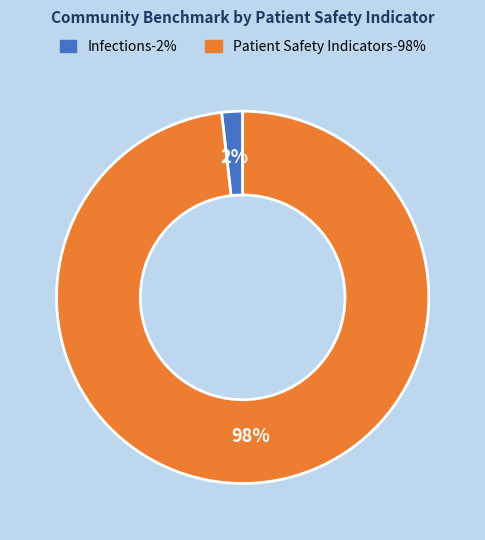

To the nearest percent, what is the difference between the largest and smallest slice percentages?

96%